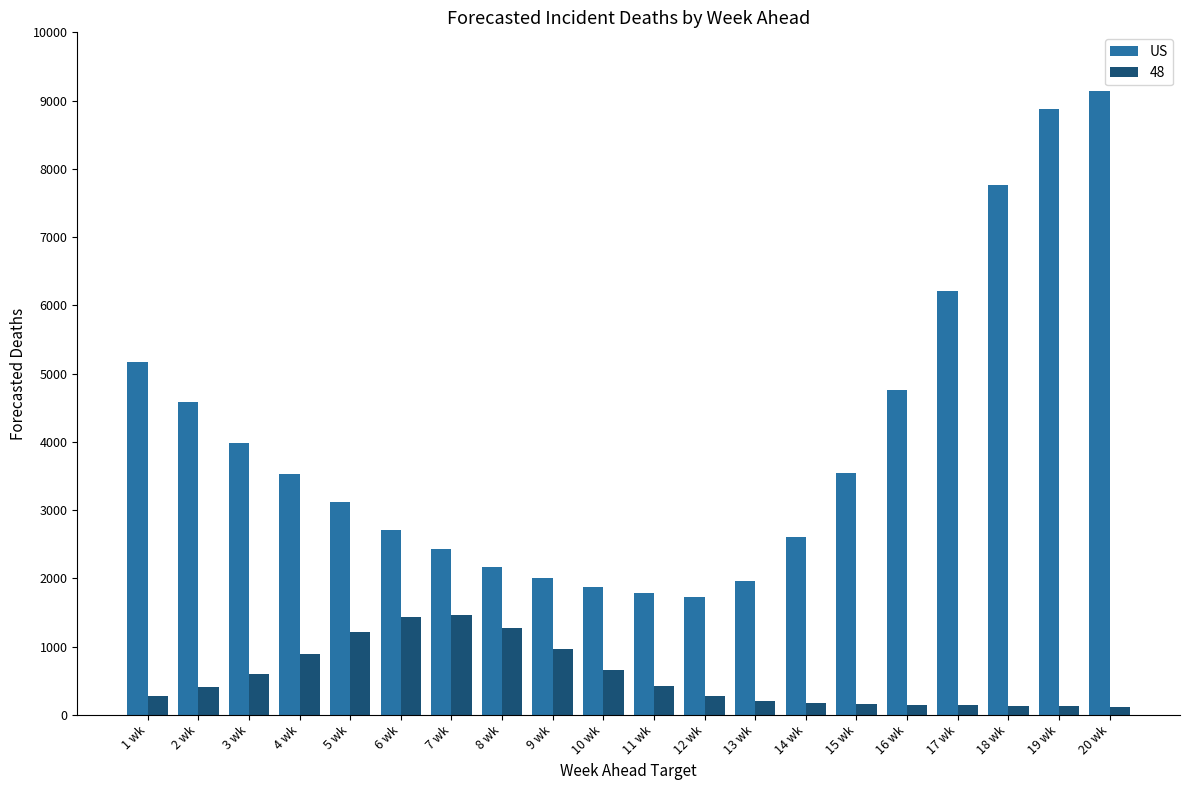

List the series in order of their overall mean, lowest first.

48, US